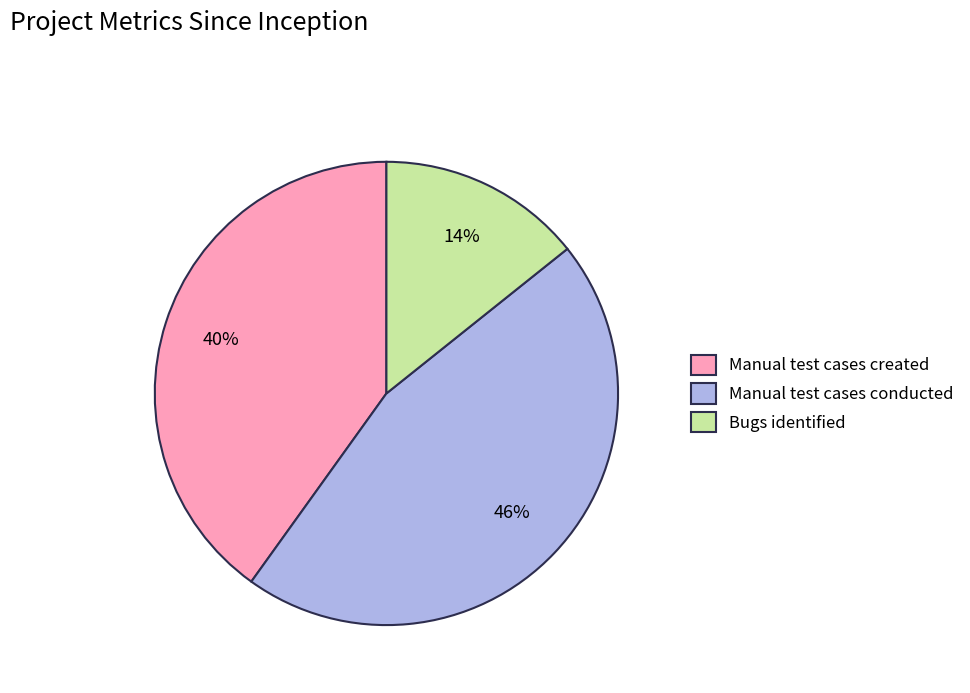

True or false: Manual test cases created accounts for 52% of the total.

False